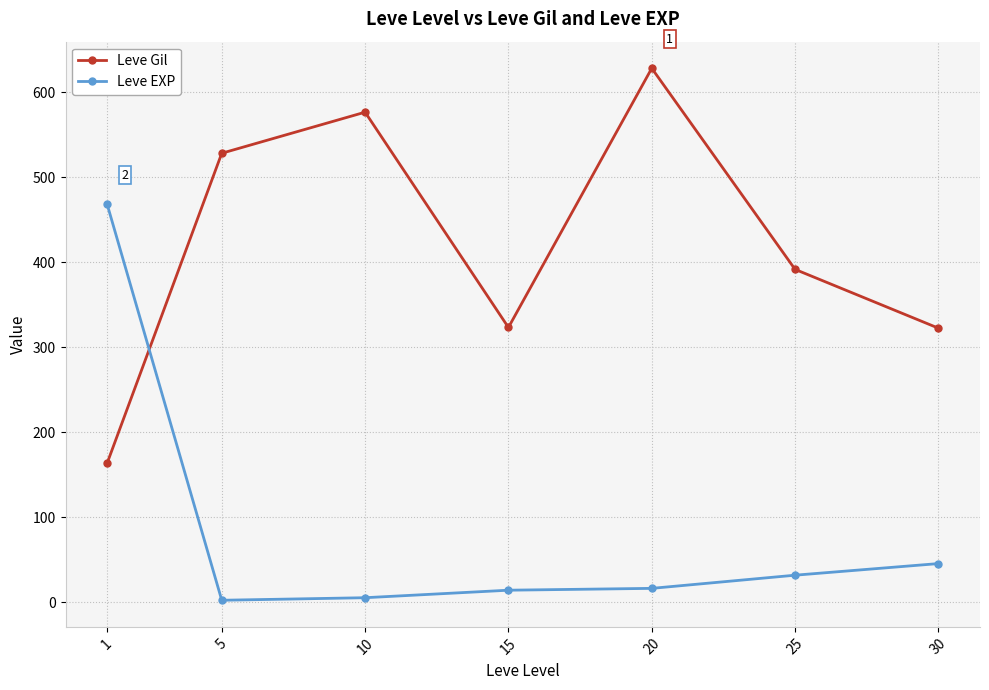

How many data points does each series have?

7